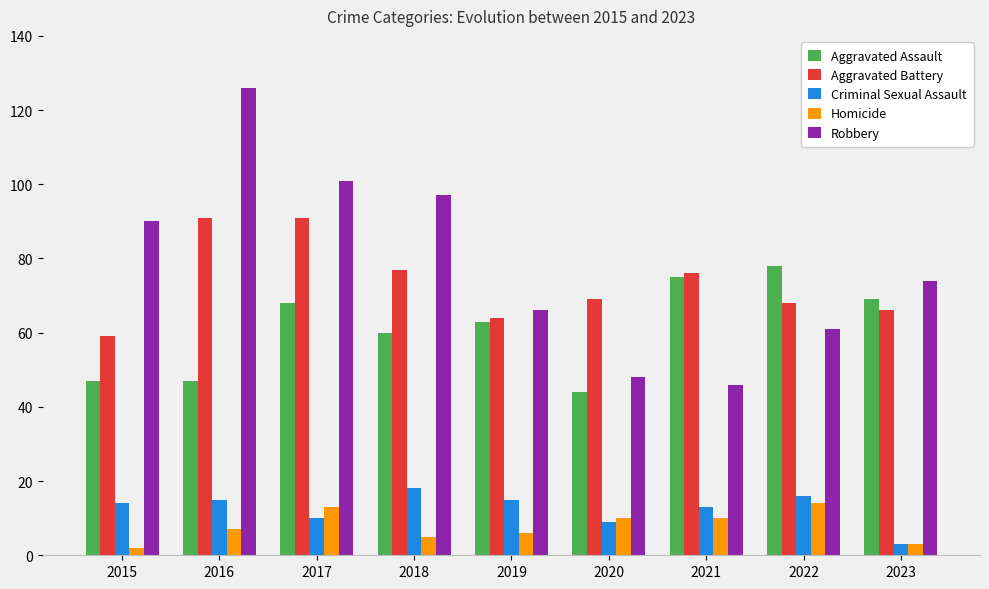

What is the average value of the Homicide series?

8